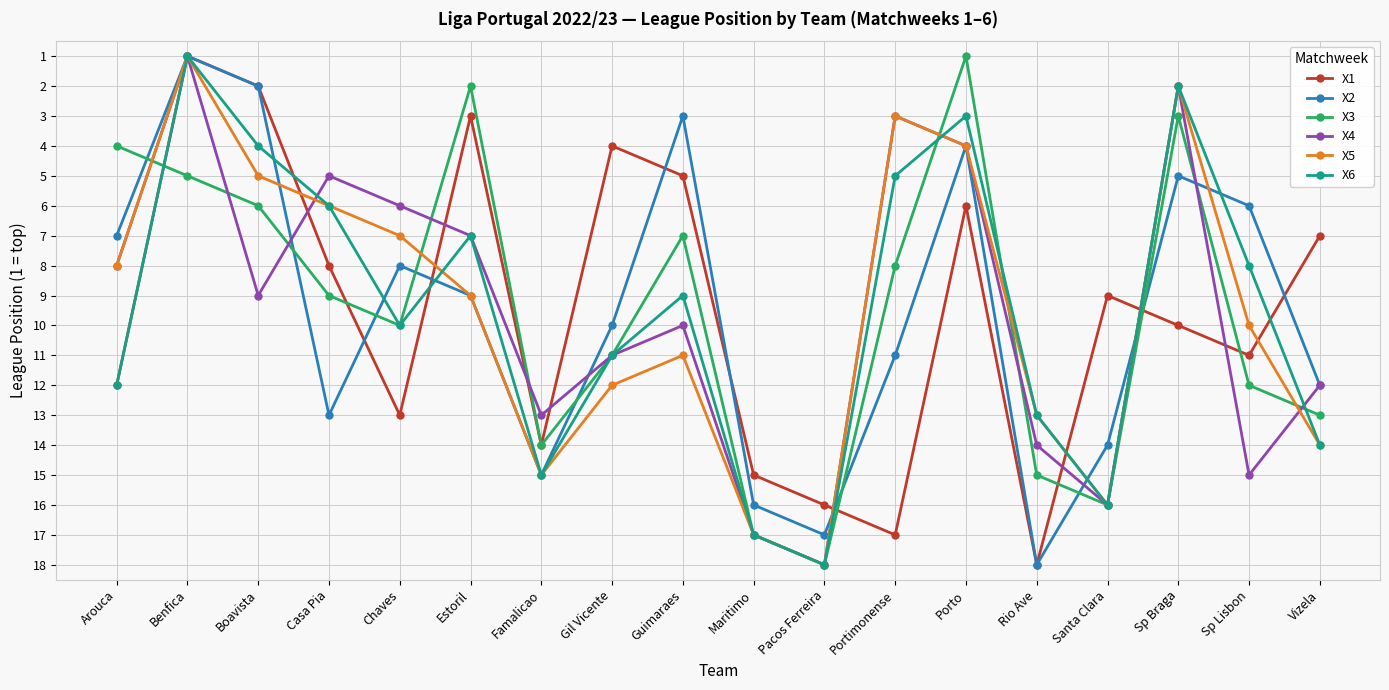

Which series changed the most between Pacos Ferreira and Santa Clara?

X1